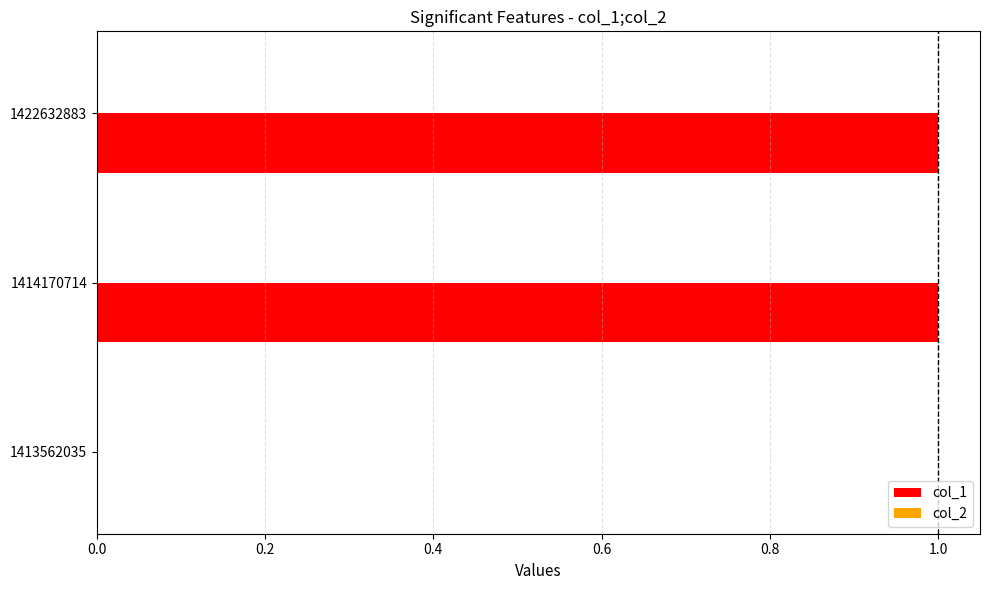

Which has a higher value, 1422632883 or 1413562035?

1422632883